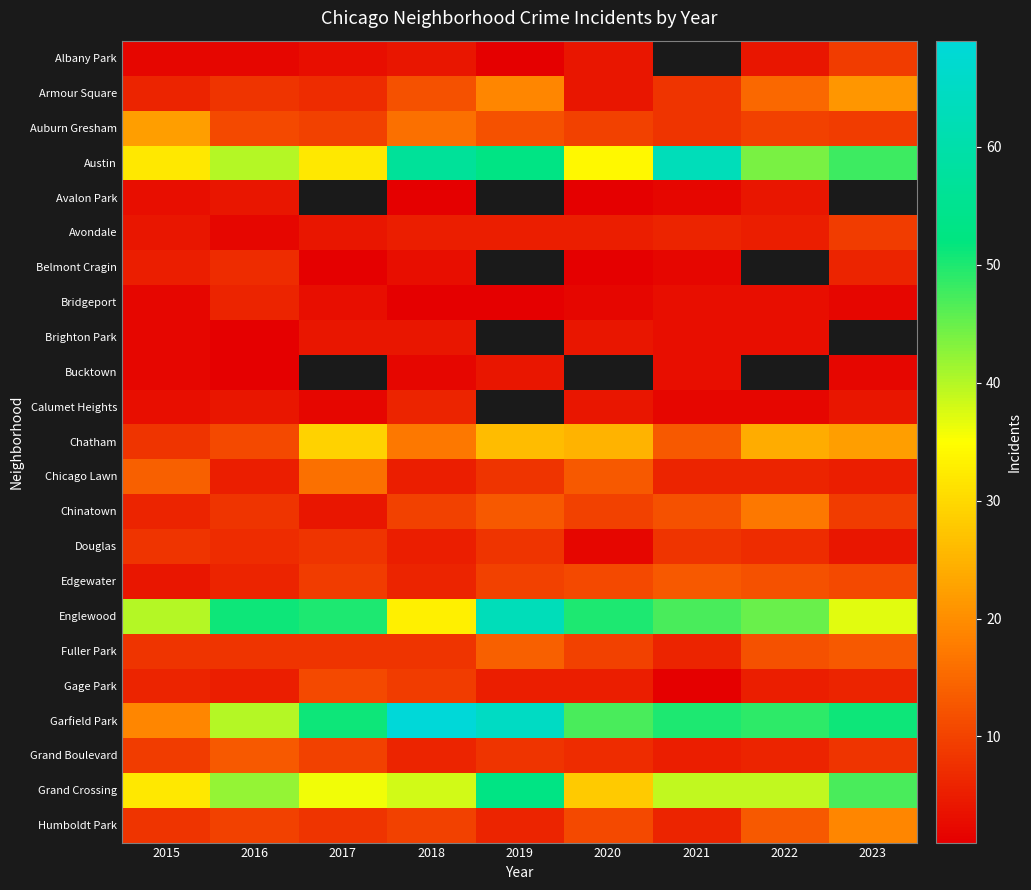

How many data points in Calumet Heights are less than 4?

4